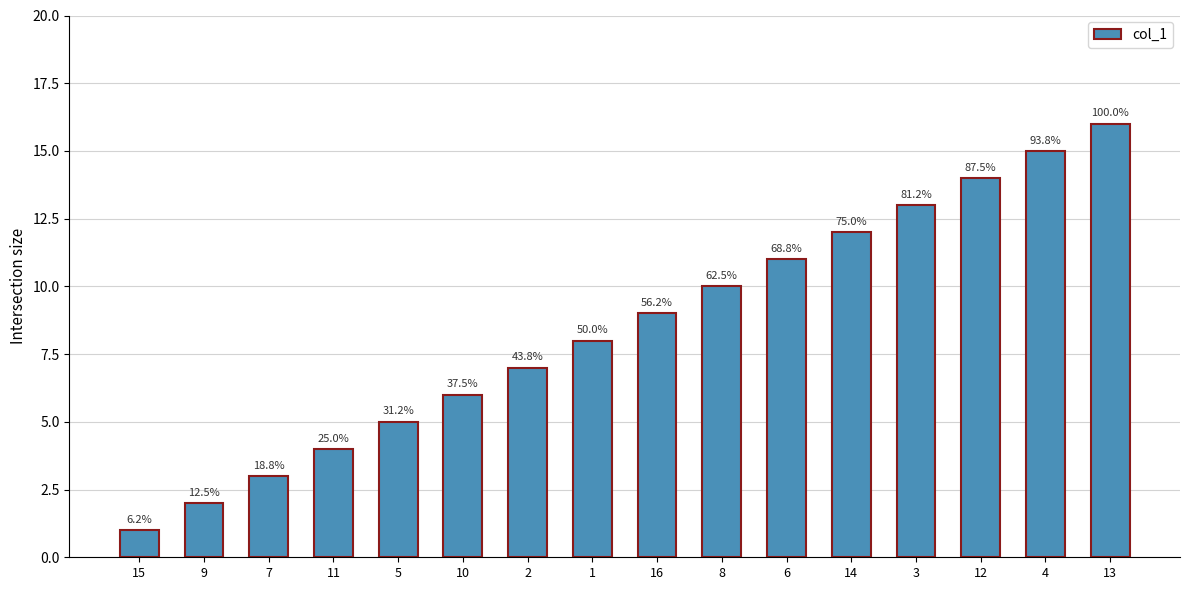

What is the average value?

8